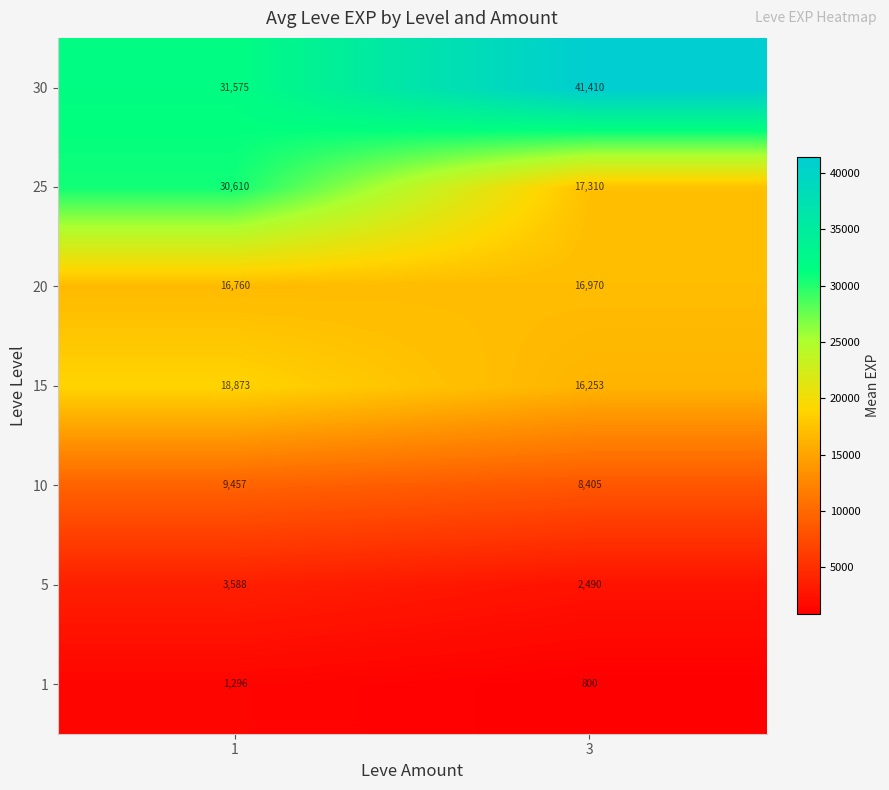

Read the 1 value at 3, to the nearest 5.

800